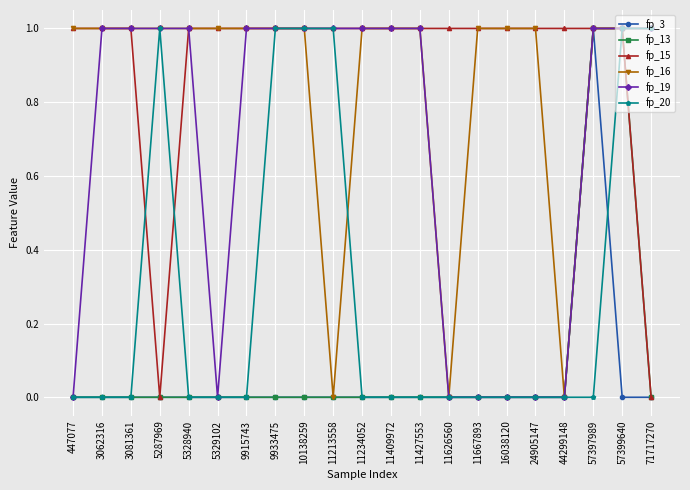

Reading left to right, list all the values displayed in this chart.

fp_3: 447077=0	3062316=0	3081361=0	5287969=0	5328940=0	5329102=0	9915743=0	9933475=0	10138259=0	11213558=0	11234052=0	11409972=0	11427553=0	11626560=0	11667893=0	16038120=0	24905147=0	44299148=0	57397989=1	57399640=0	71717270=0
fp_13: 447077=0	3062316=0	3081361=0	5287969=0	5328940=0	5329102=0	9915743=0	9933475=0	10138259=0	11213558=0	11234052=0	11409972=0	11427553=0	11626560=0	11667893=0	16038120=0	24905147=0	44299148=0	57397989=1	57399640=1	71717270=0
fp_15: 447077=1	3062316=1	3081361=1	5287969=0	5328940=1	5329102=1	9915743=1	9933475=1	10138259=1	11213558=1	11234052=1	11409972=1	11427553=1	11626560=1	11667893=1	16038120=1	24905147=1	44299148=1	57397989=1	57399640=1	71717270=0
fp_16: 447077=1	3062316=1	3081361=1	5287969=1	5328940=1	5329102=1	9915743=1	9933475=1	10138259=1	11213558=0	11234052=1	11409972=1	11427553=1	11626560=0	11667893=1	16038120=1	24905147=1	44299148=0	57397989=1	57399640=1	71717270=1
fp_19: 447077=0	3062316=1	3081361=1	5287969=1	5328940=1	5329102=0	9915743=1	9933475=1	10138259=1	11213558=1	11234052=1	11409972=1	11427553=1	11626560=0	11667893=0	16038120=0	24905147=0	44299148=0	57397989=1	57399640=1	71717270=1
fp_20: 447077=0	3062316=0	3081361=0	5287969=1	5328940=0	5329102=0	9915743=0	9933475=1	10138259=1	11213558=1	11234052=0	11409972=0	11427553=0	11626560=0	11667893=0	16038120=0	24905147=0	44299148=0	57397989=0	57399640=1	71717270=1